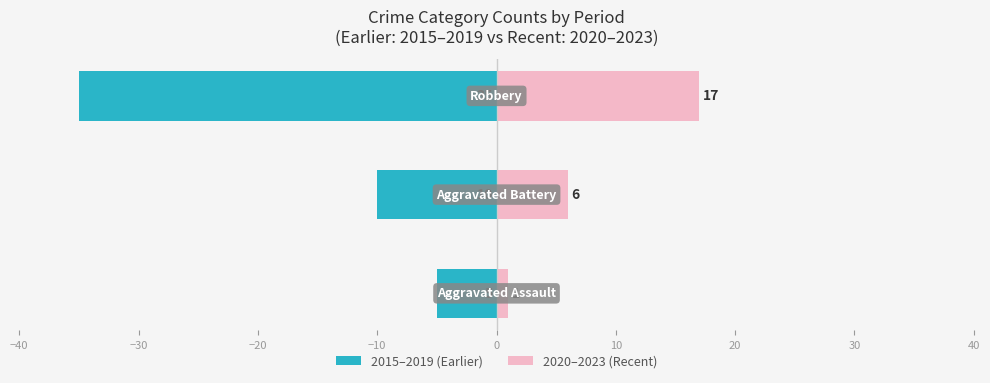

What is the sum of all 2015–2019 (Earlier) values?

-50